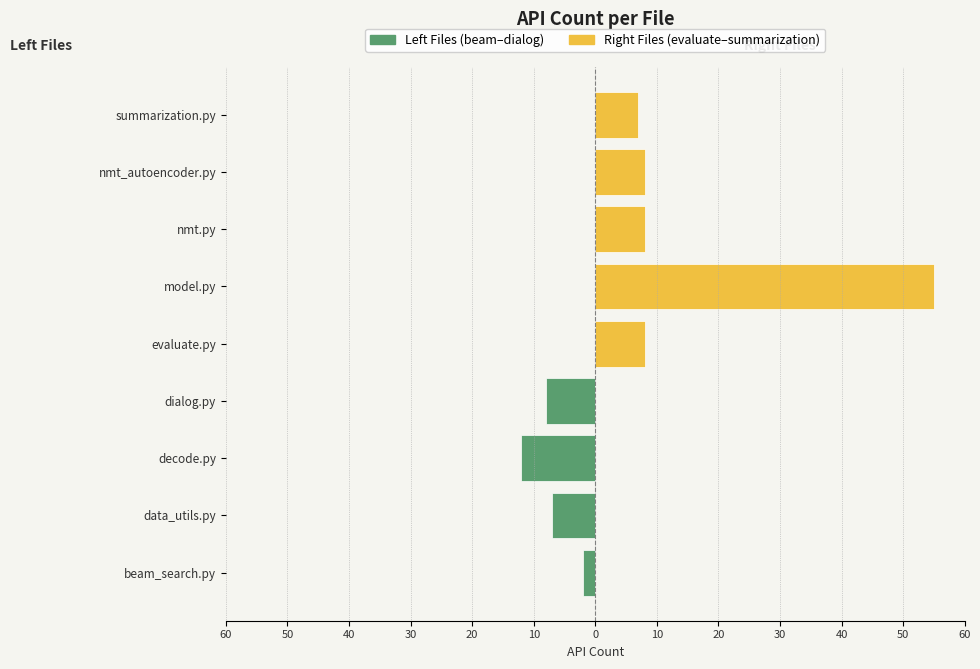

Does the chart contain any negative values?

No